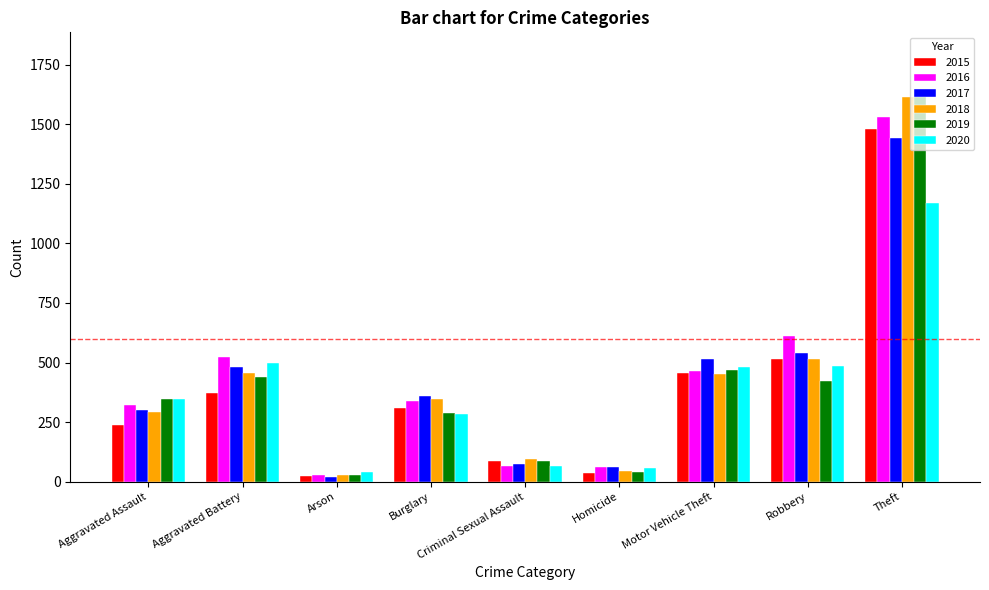

At which category is the sum across all series the highest?

Theft